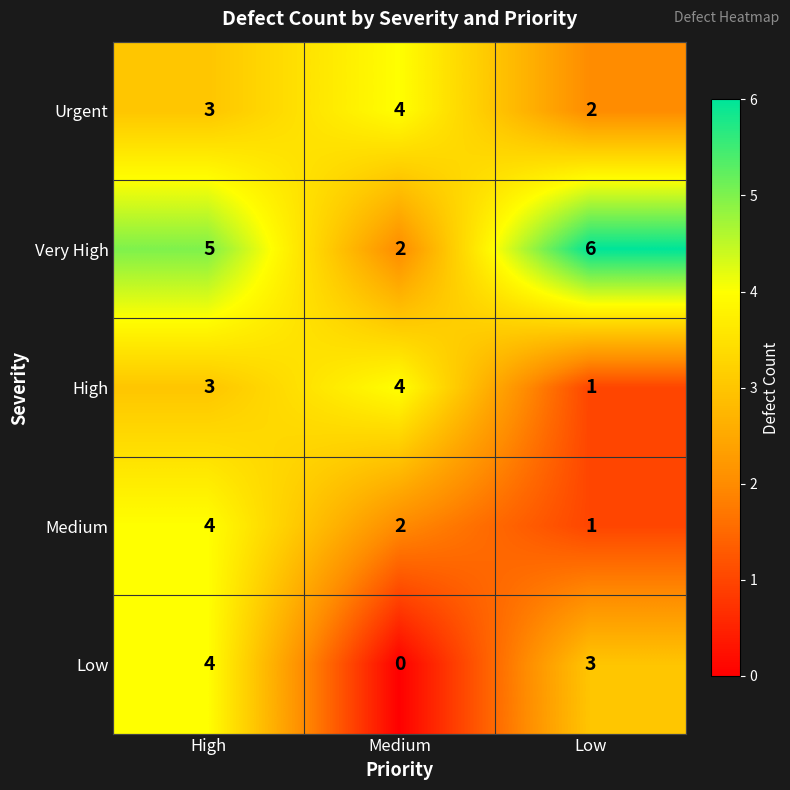

True or false: Very High has a value of 9 at High.

False